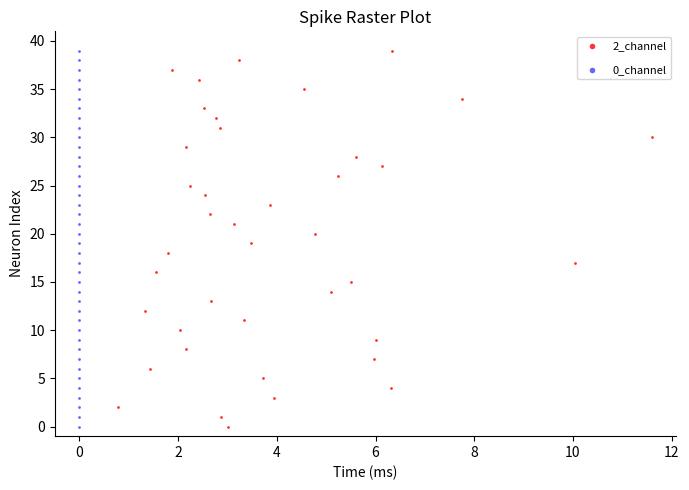

What are all the series names shown in the legend?

2_channel, 0_channel